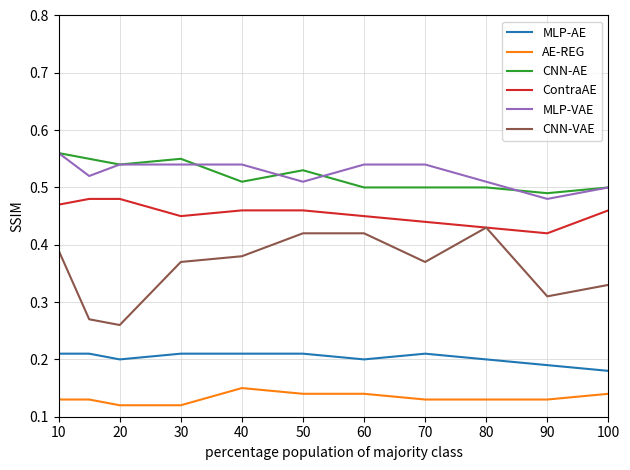

Which series has the largest range (max minus min)?

CNN-VAE